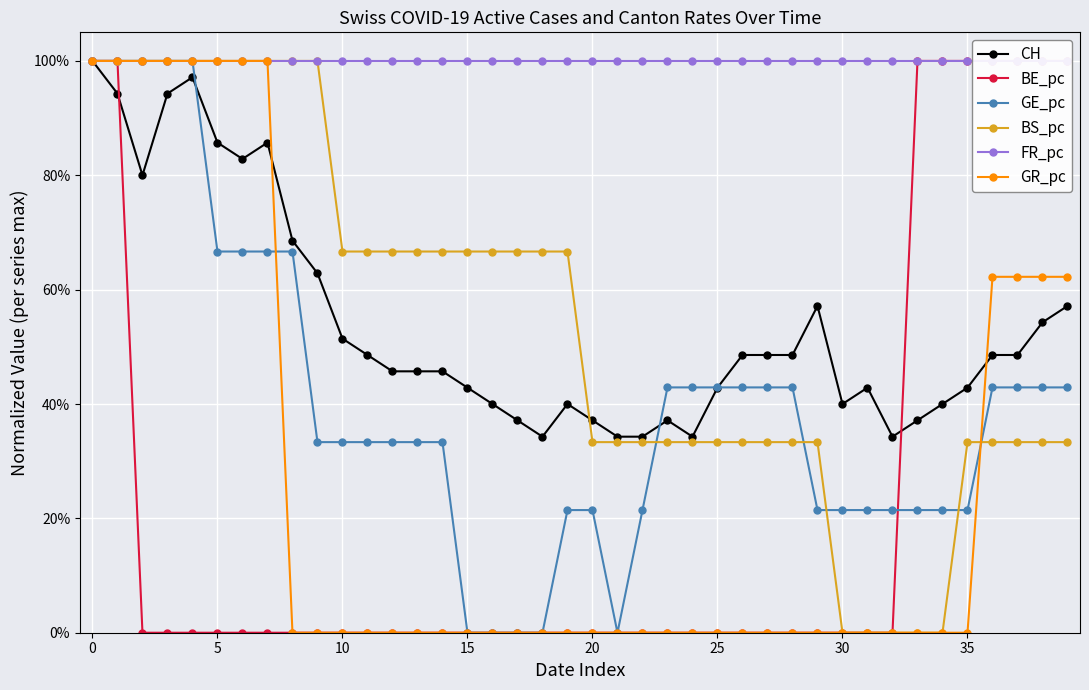

What is the difference between the maximum and minimum values in the GE_pc series?

1.0